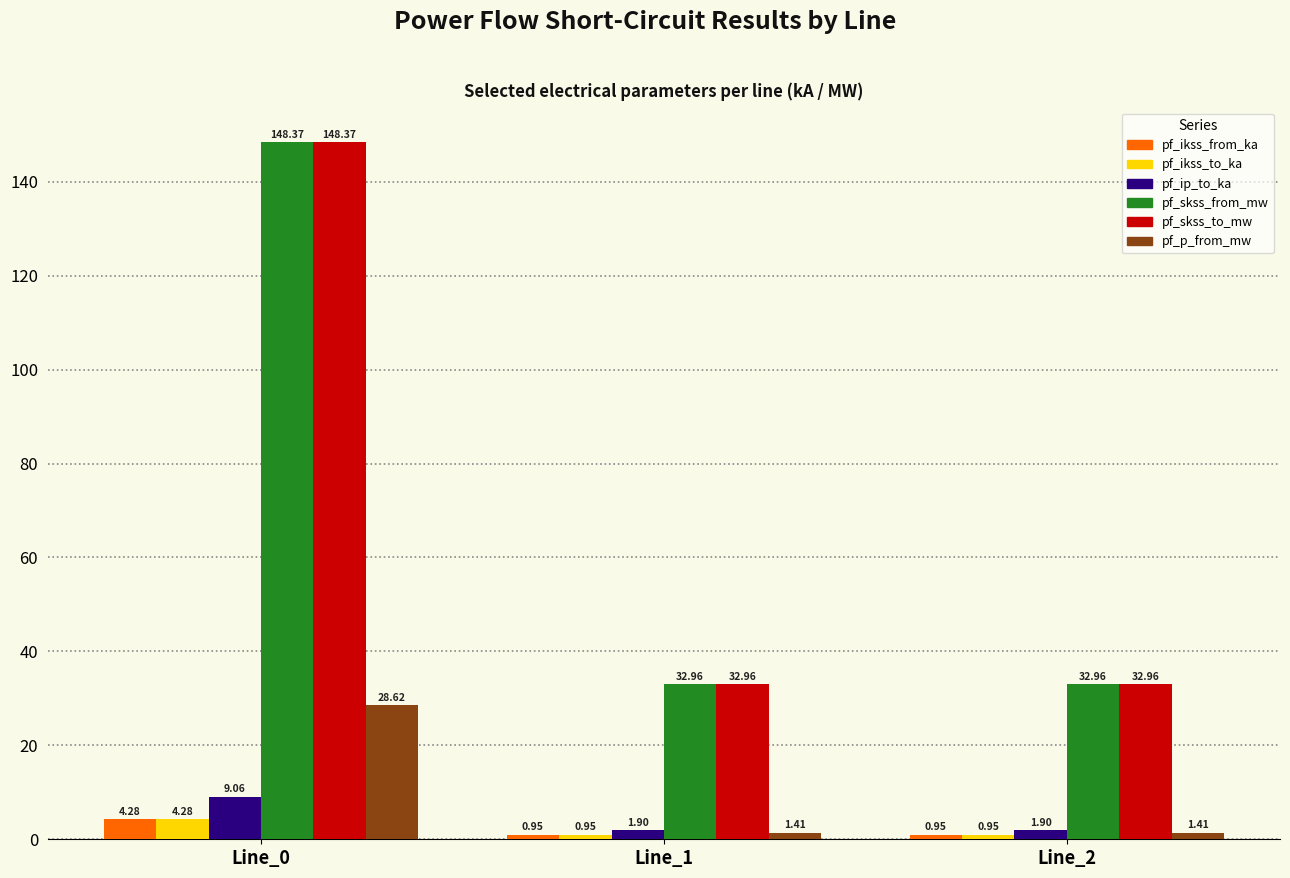

At which category is the sum across all series the highest?

Line_0